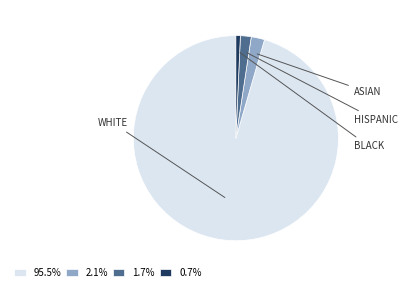

Is there a majority slice in this chart?

Yes